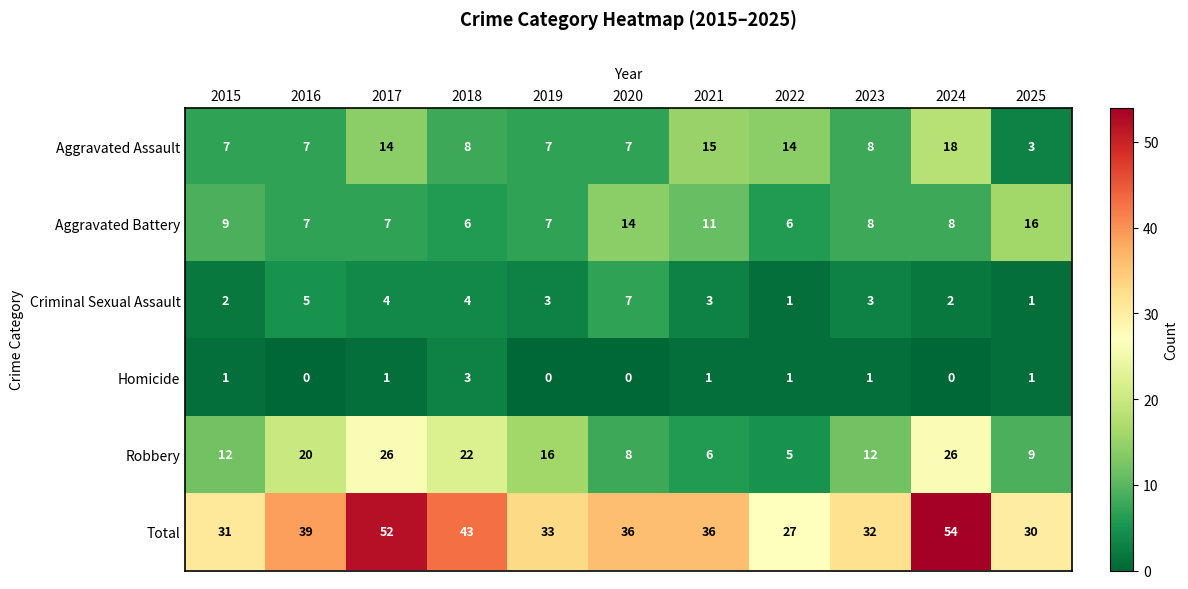

At which category is the sum across all series the highest?

2024